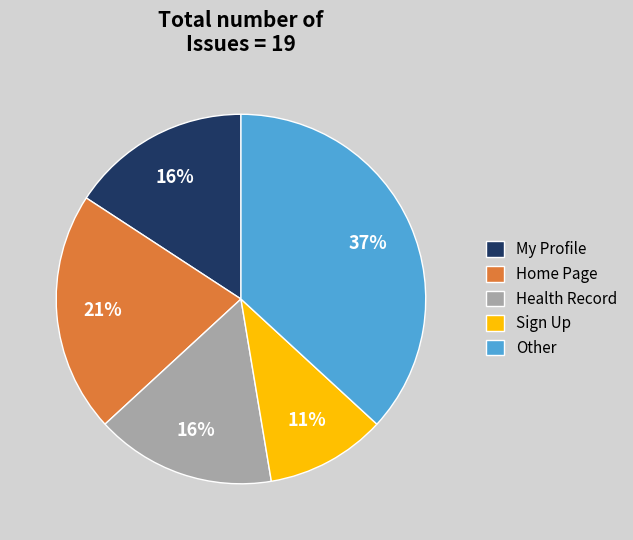

Between Health Record and Other, which is larger?

Other